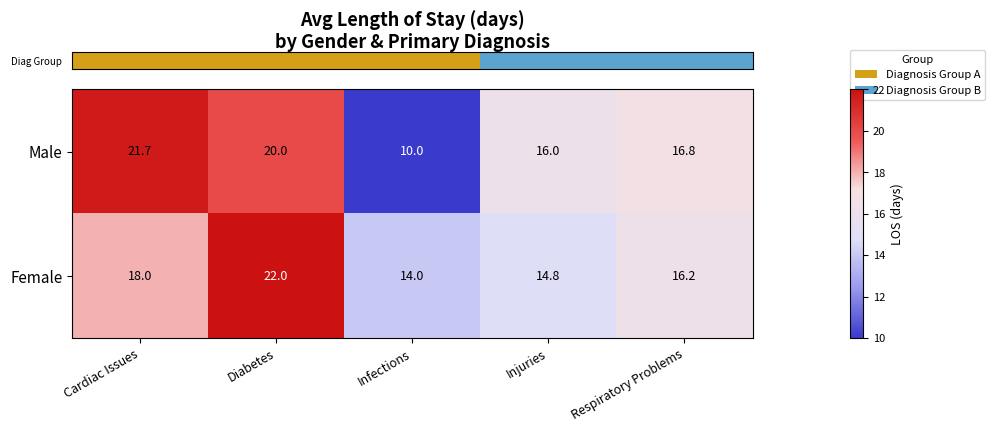

Where does the Female series first go above 16?

Cardiac Issues